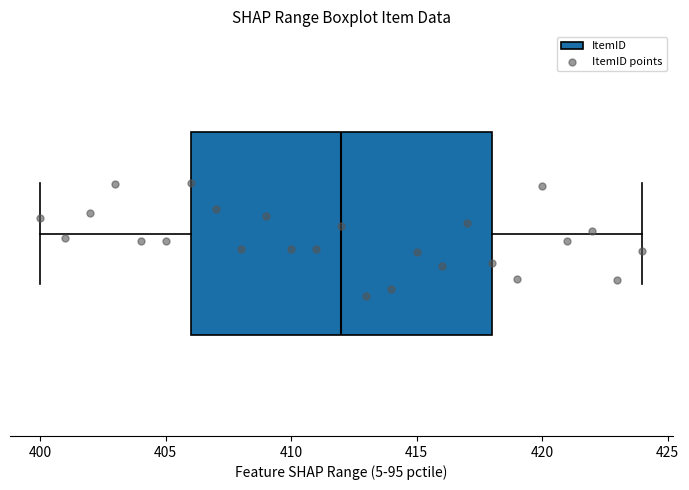

Transcribe this box plot: give where the median line is, the range the box spans, and where the two whiskers end, as read against the x-axis. The values are not printed on the chart, so give them approximately, as read against the axis.

median 412, box 406 to 418, whiskers 400 to 424